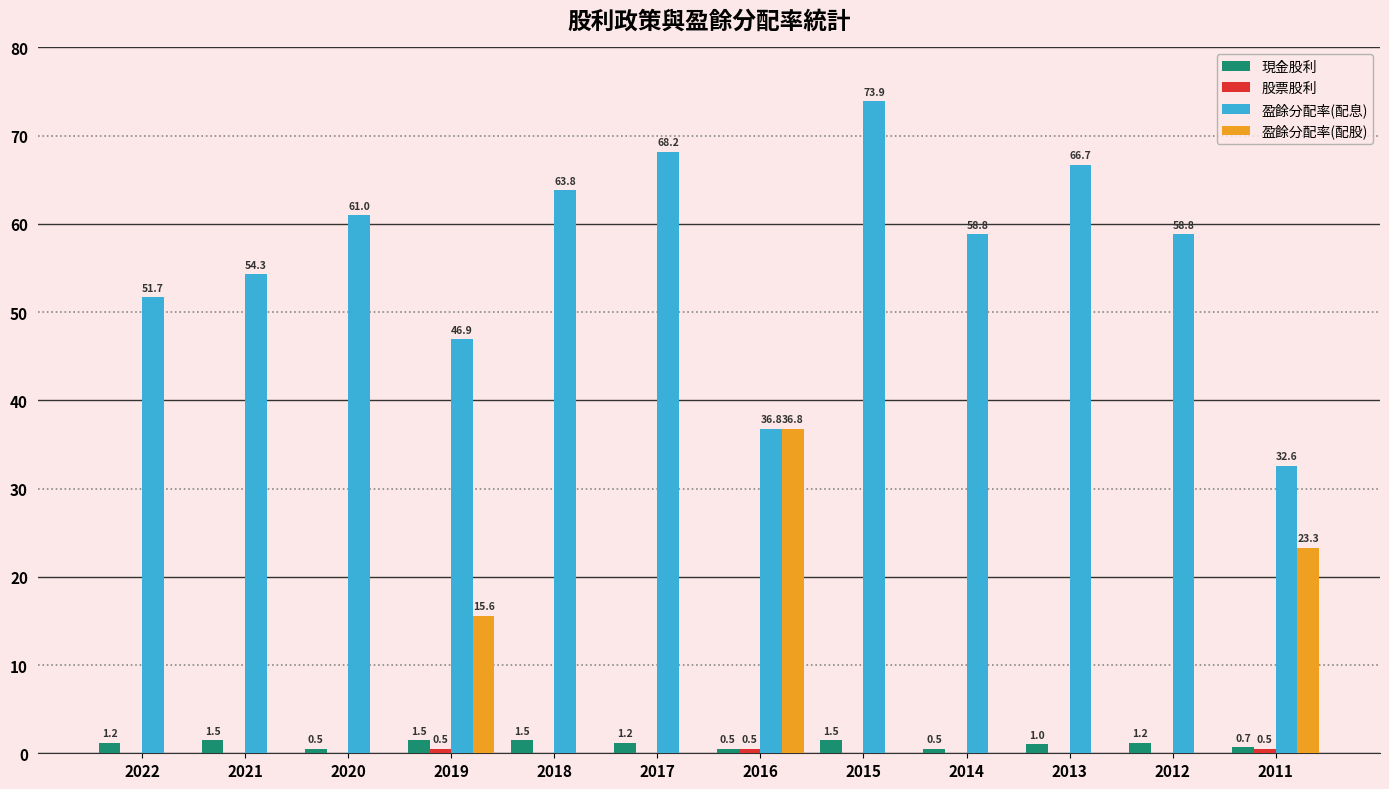

True or false: 現金股利 has a value of 1.2 at 2017.

True